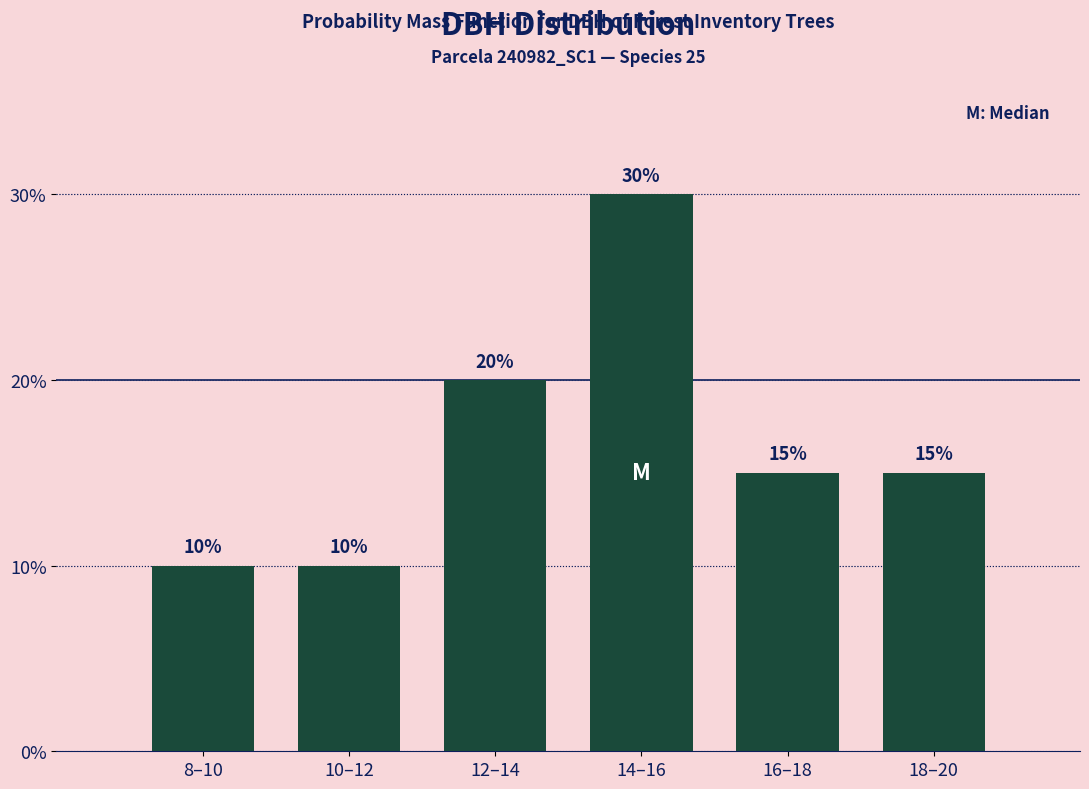

Reading left to right, extract all data points from this chart.

8–10=10	10–12=10	12–14=20	14–16=30	16–18=15	18–20=15